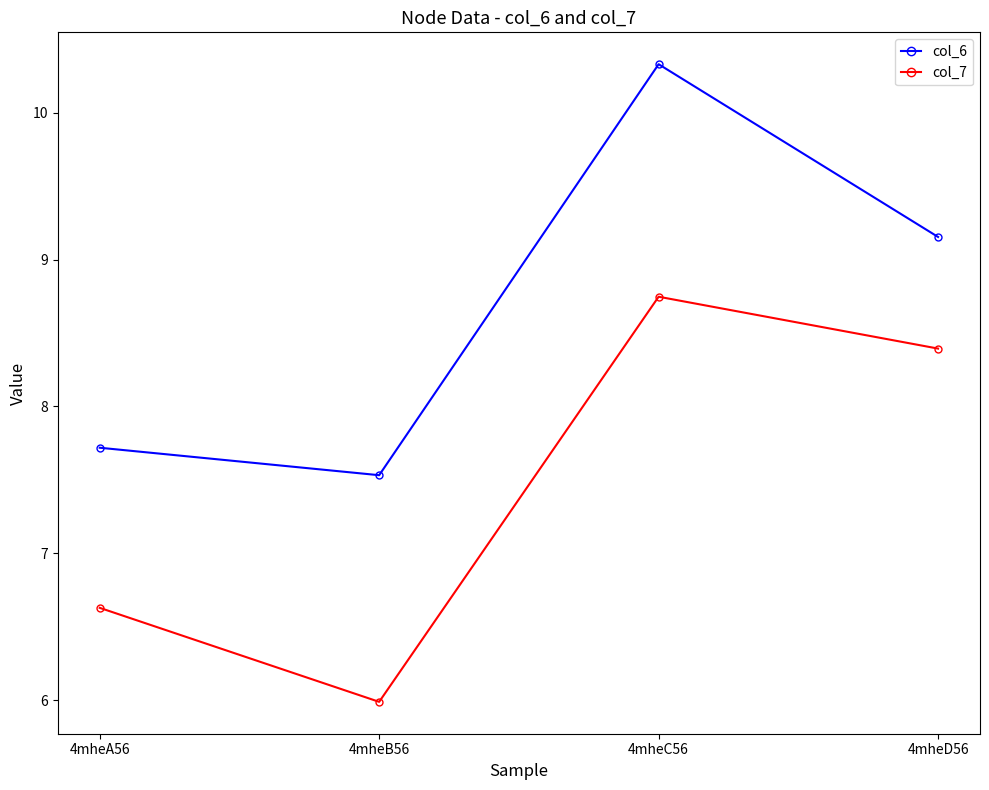

How many interior local peaks does the col_6 series have?

1